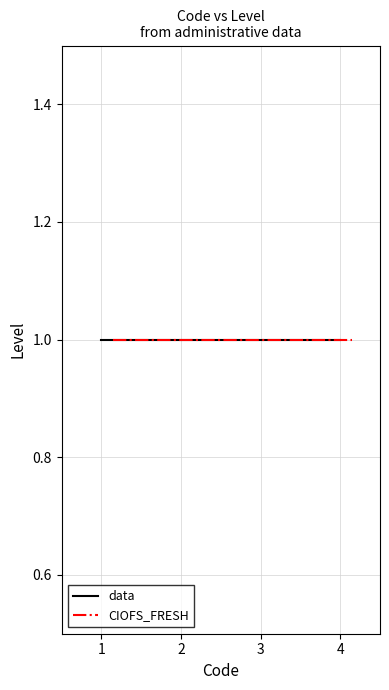

How many values are below 3?

2